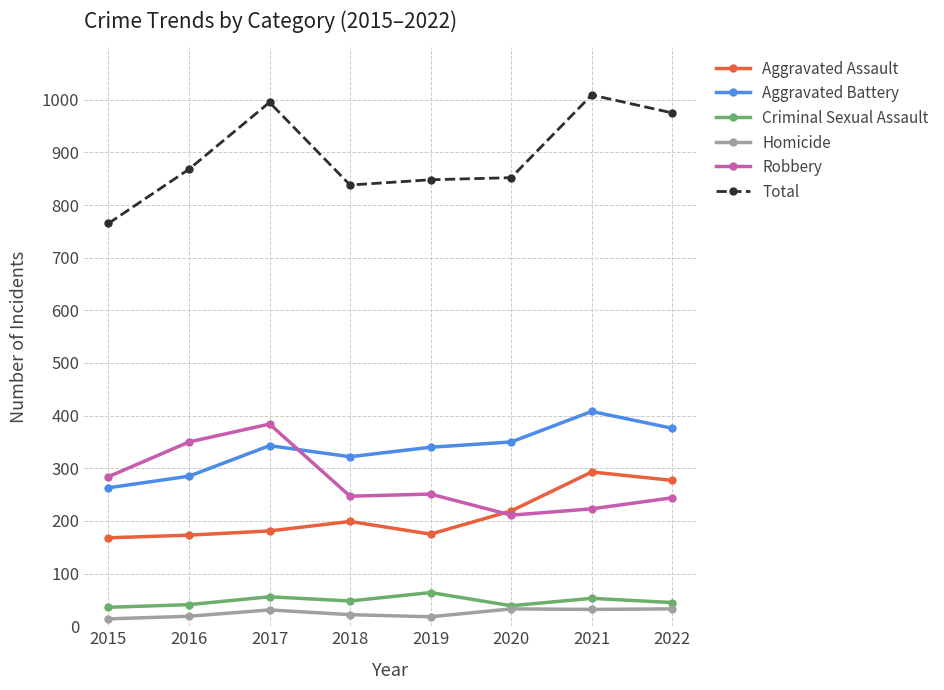

List the series in order of their peak value, highest first.

Total, Aggravated Battery, Robbery, Aggravated Assault, Criminal Sexual Assault, Homicide